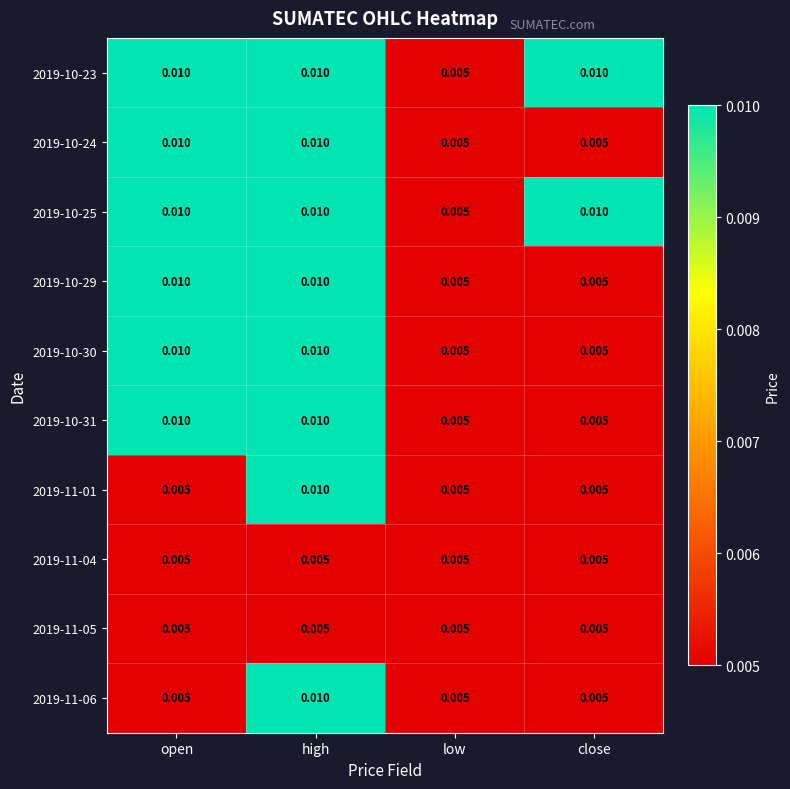

Is the value of 2019-11-06 at high greater than the value of 2019-10-31 at low?

Yes